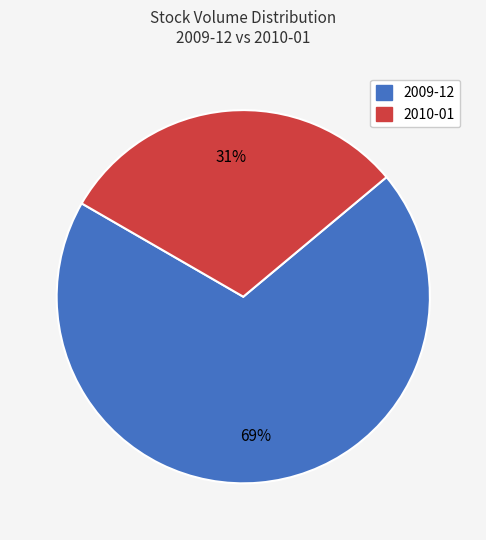

What percentage is the 2009-12 slice, to the nearest percent?

69%